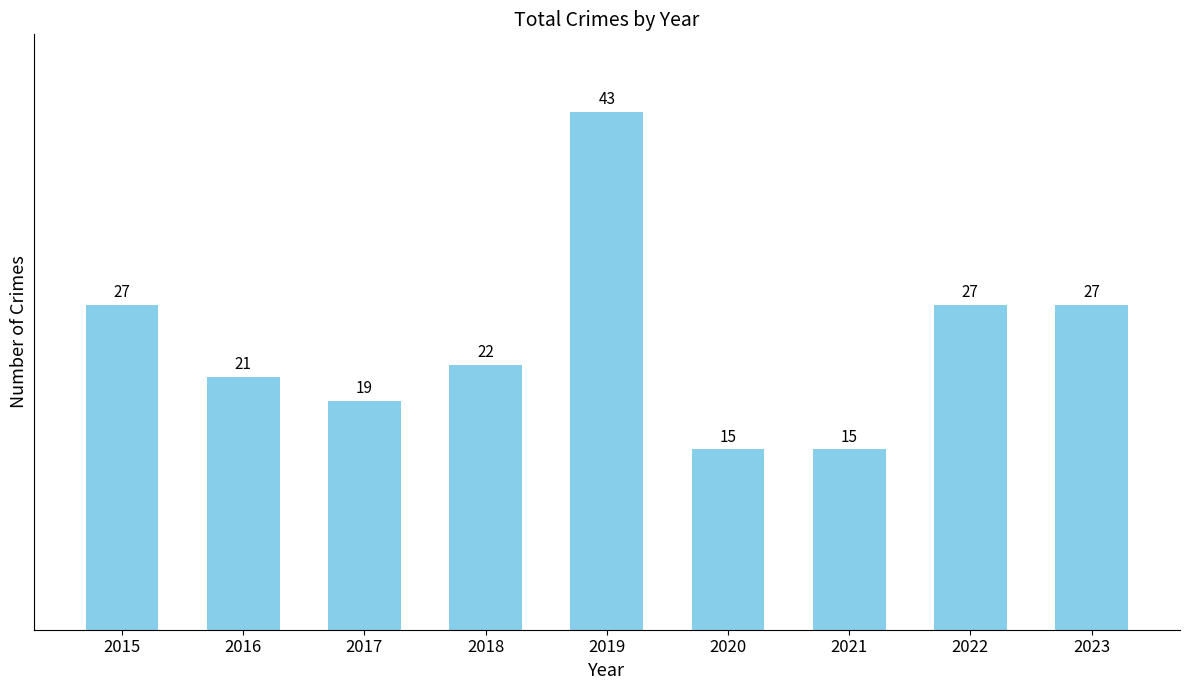

Reading right to left, transcribe all the data shown in this chart.

27	27	15	15	43	22	19	21	27